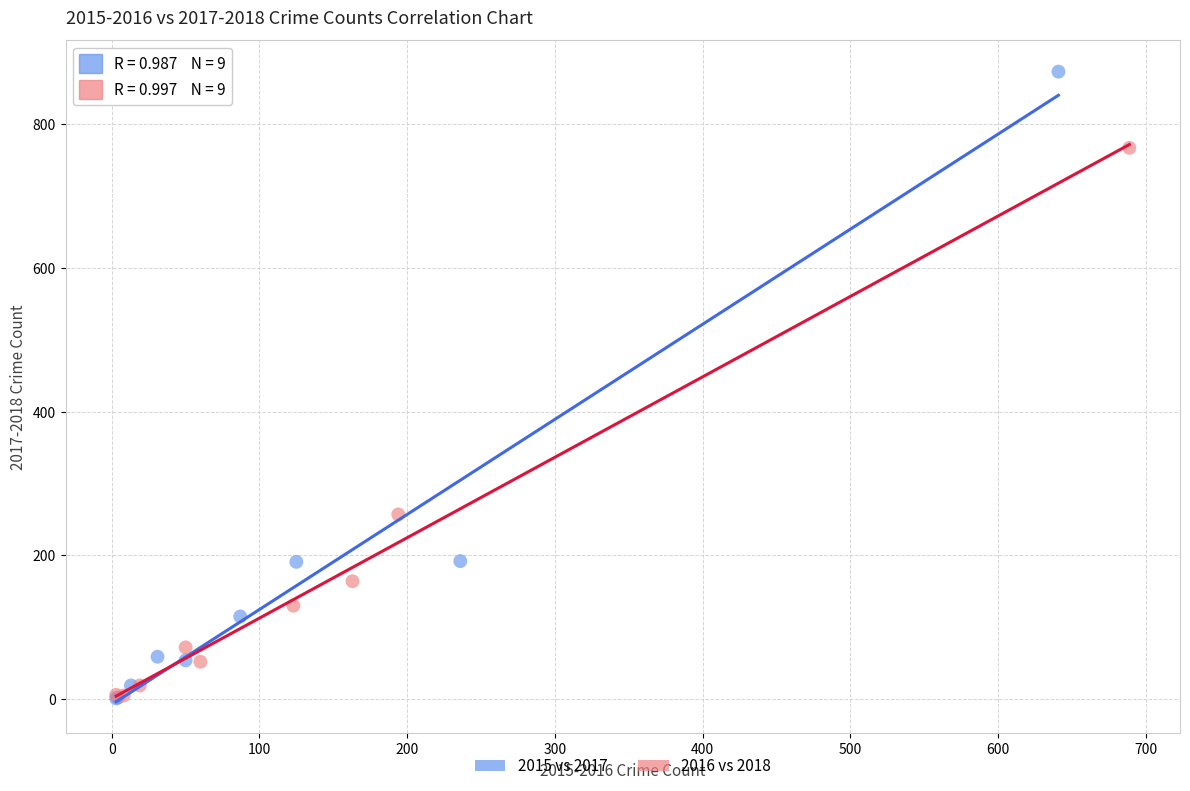

Which series has the widest spread of Y values?

2015 vs 2017